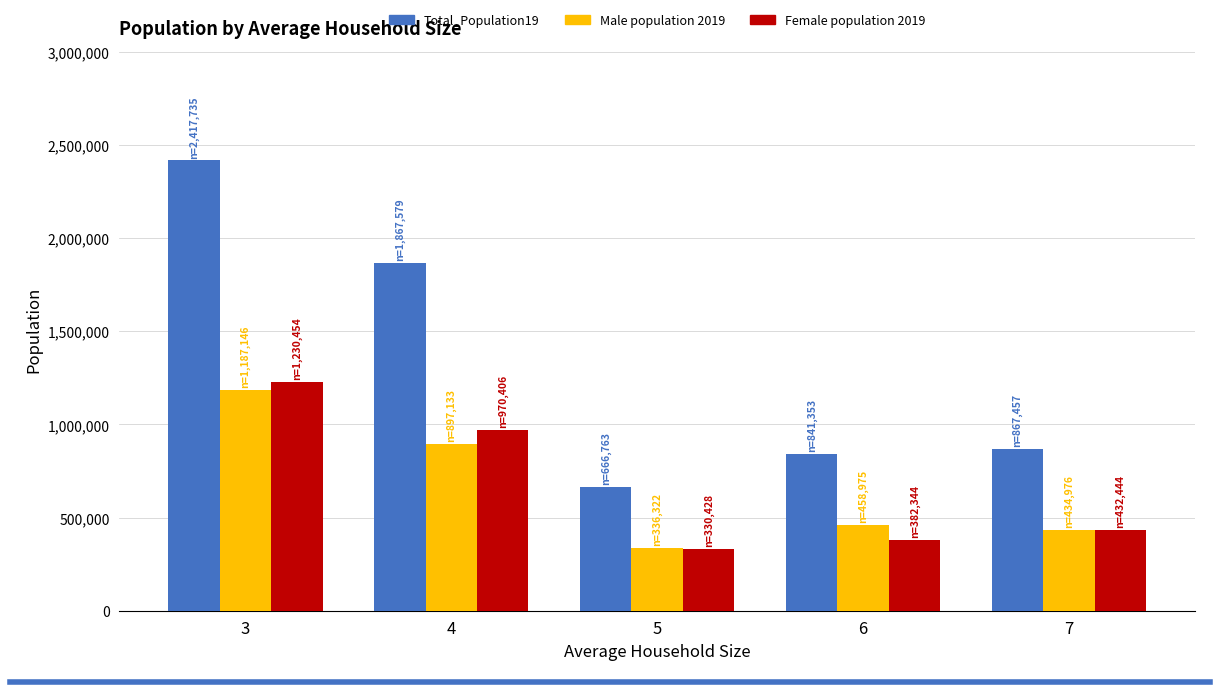

What is the difference between the maximum and minimum values in the Female population 2019 series?

900026